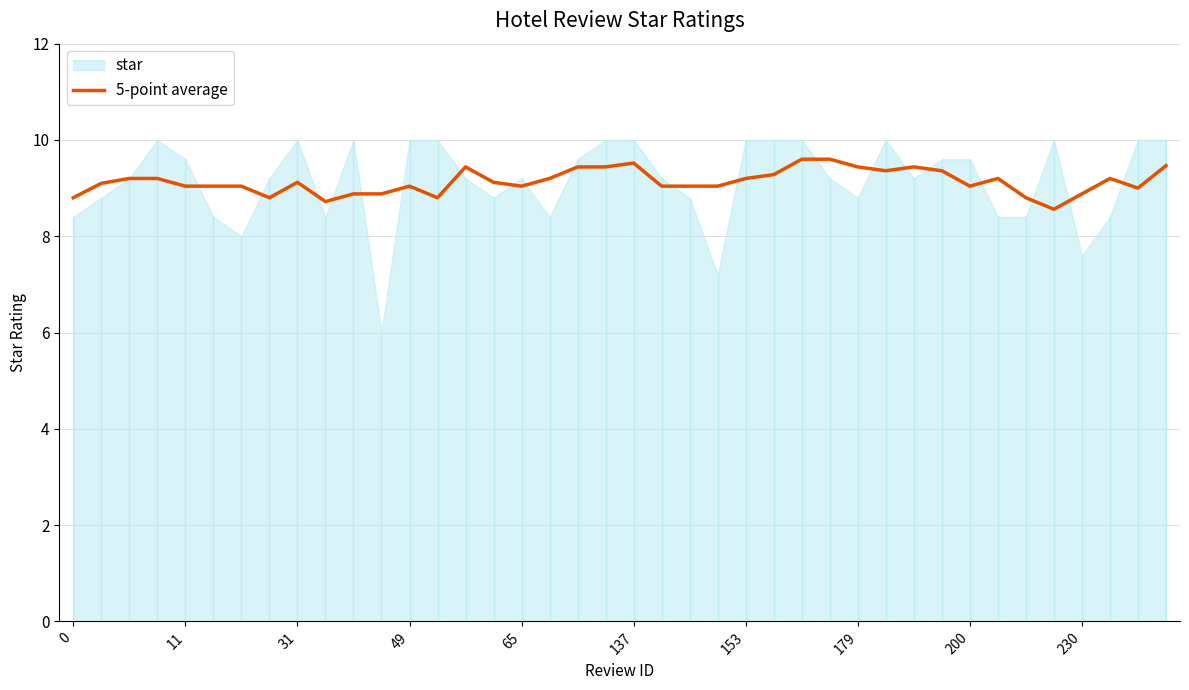

How many lines are shown in the chart?

1